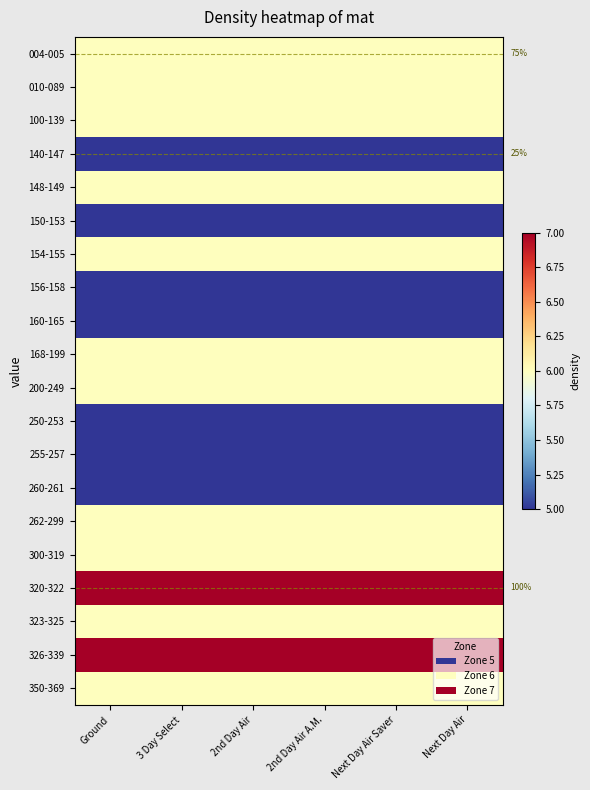

List the labels in order of 100-139 value, smallest first.

Ground, 3 Day Select, 2nd Day Air, 2nd Day Air A.M., Next Day Air Saver, Next Day Air